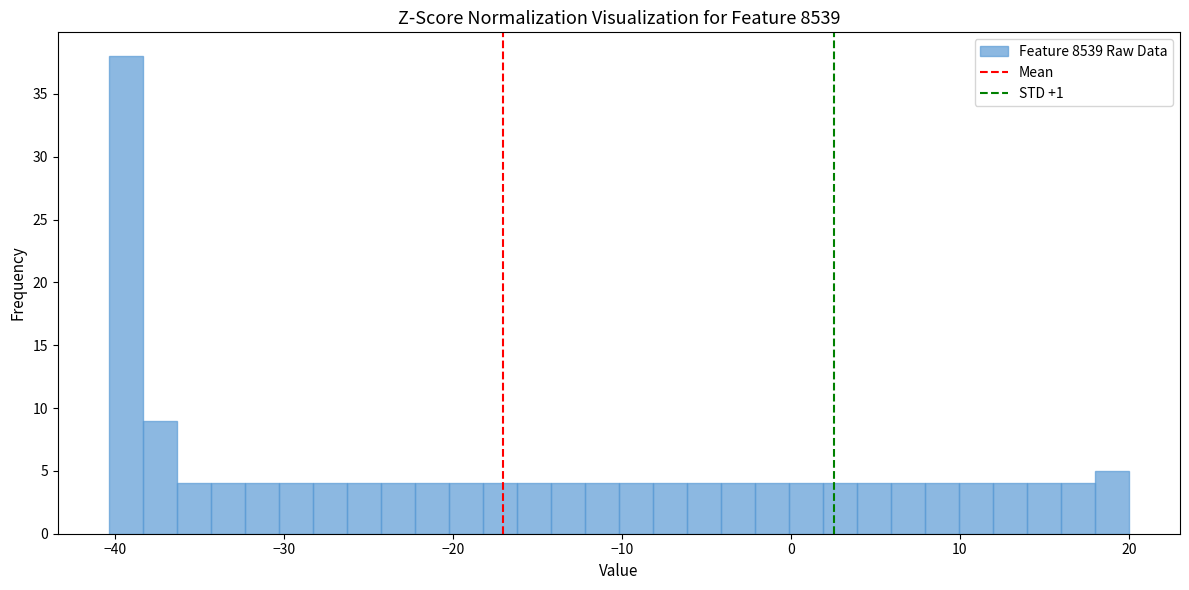

Read against the x-axis, roughly where is the centre of the tallest bar?

-39